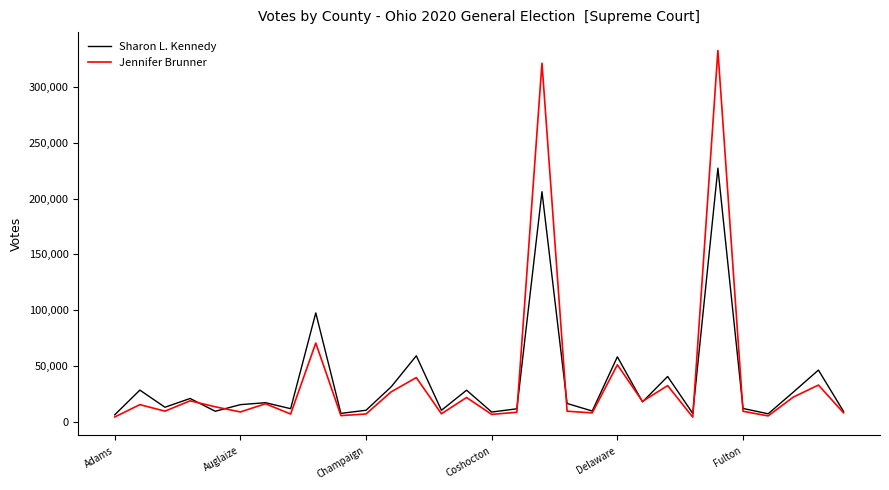

Which series has the largest range (max minus min)?

Jennifer Brunner